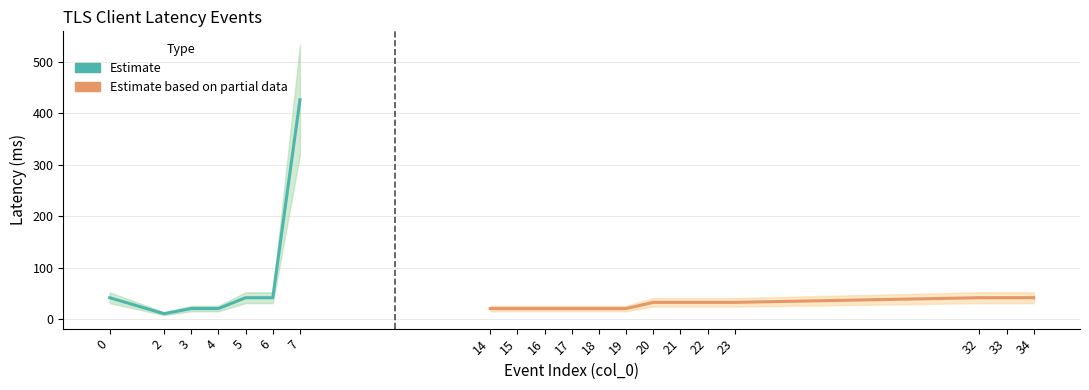

How many data points are less than 33?

9